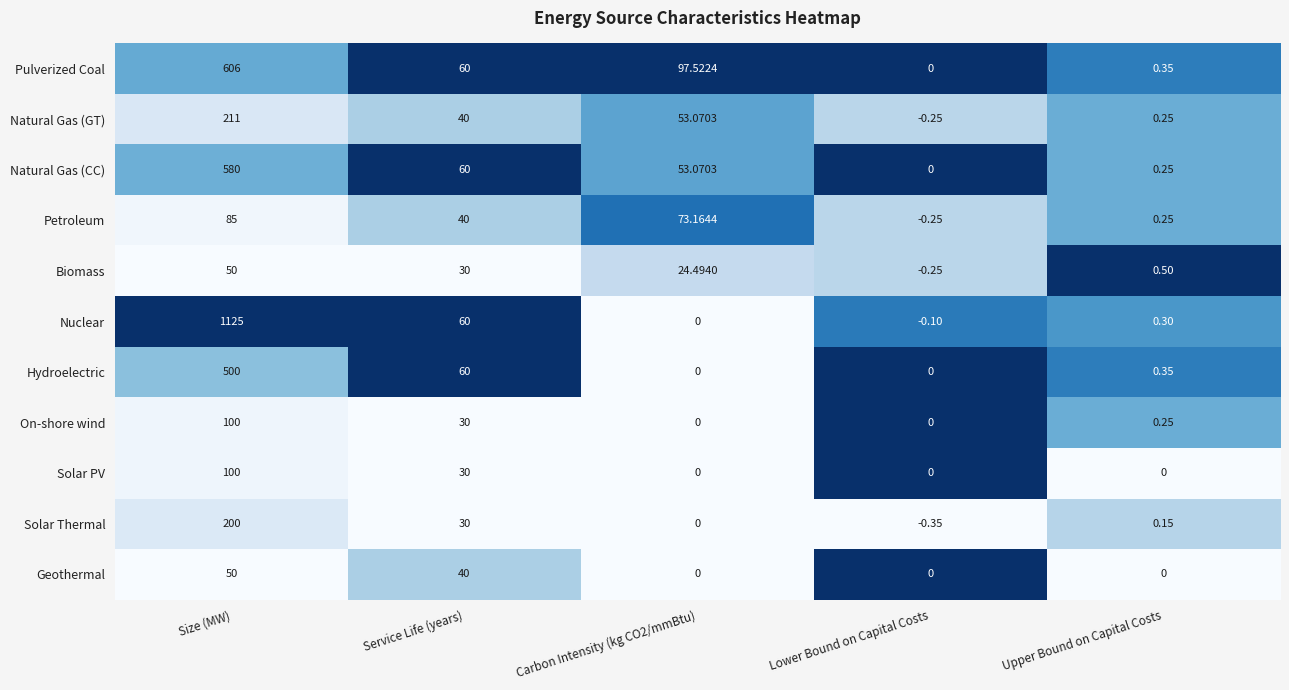

How many values in Natural Gas (GT) are above zero?

4